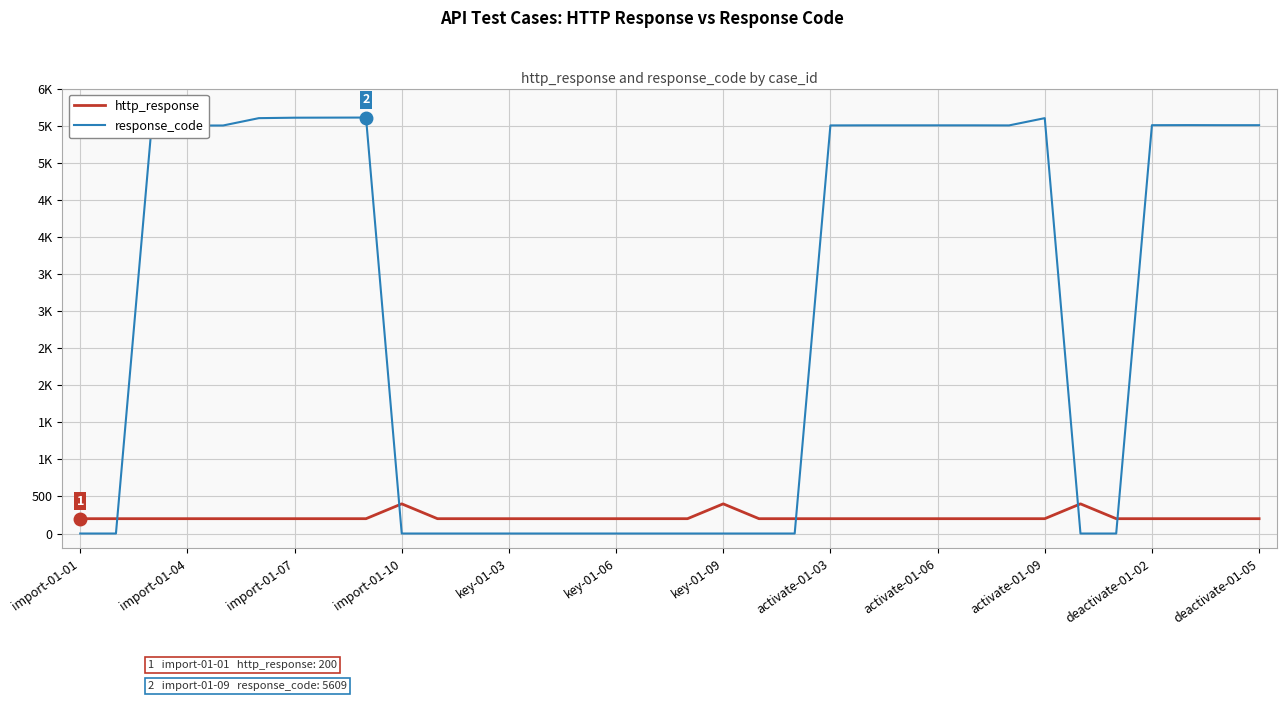

What is the average value of the http_response series?

218